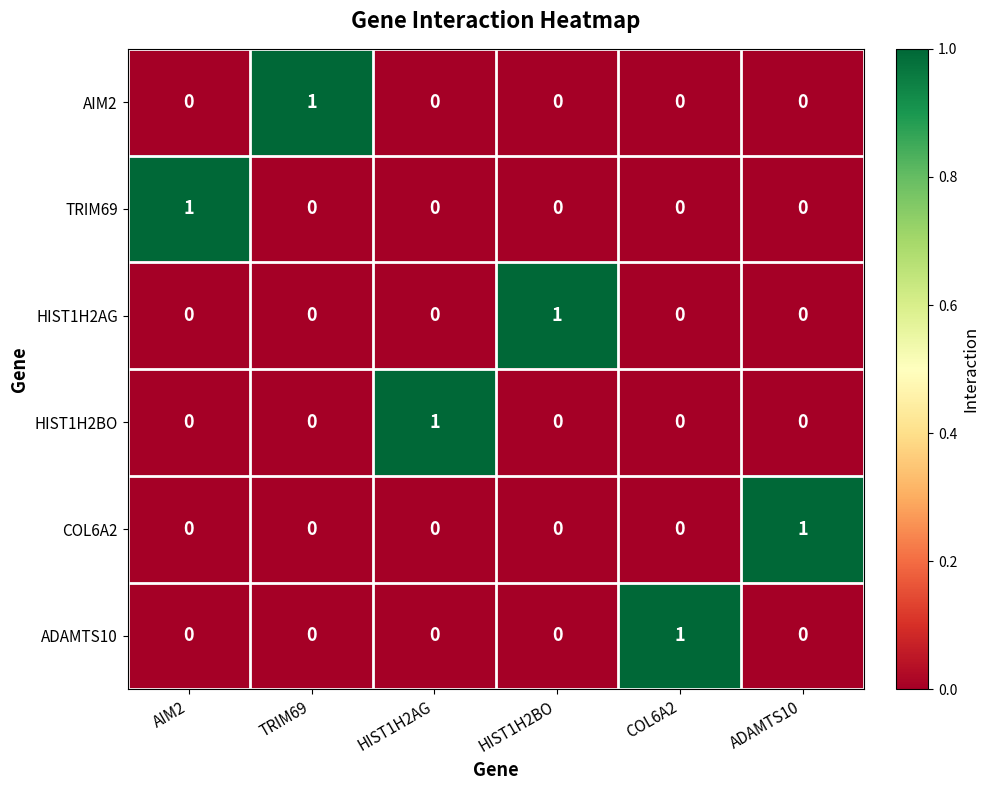

At which label does TRIM69 reach its peak?

AIM2